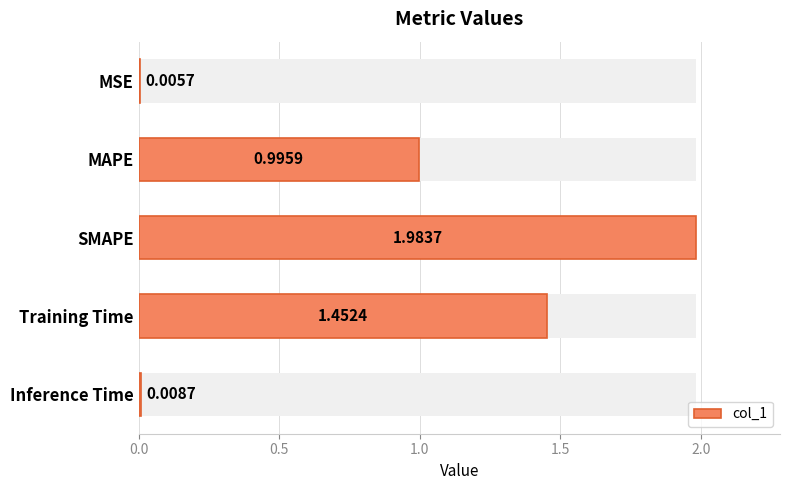

What is the sum of the values at Training Time and SMAPE?

3.4